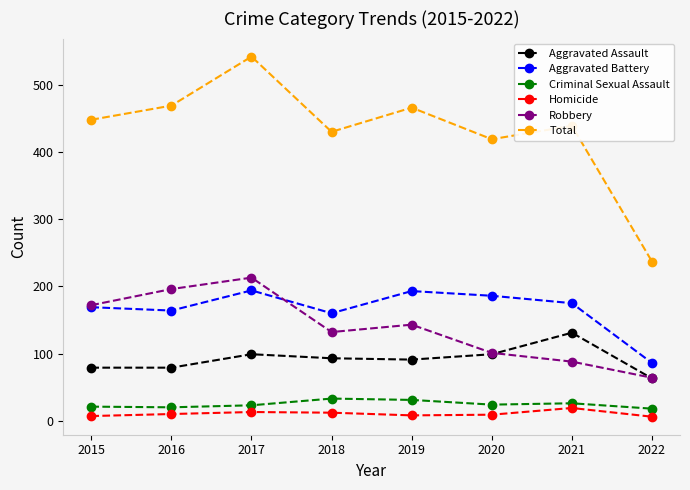

Does the chart have visible grid lines?

No